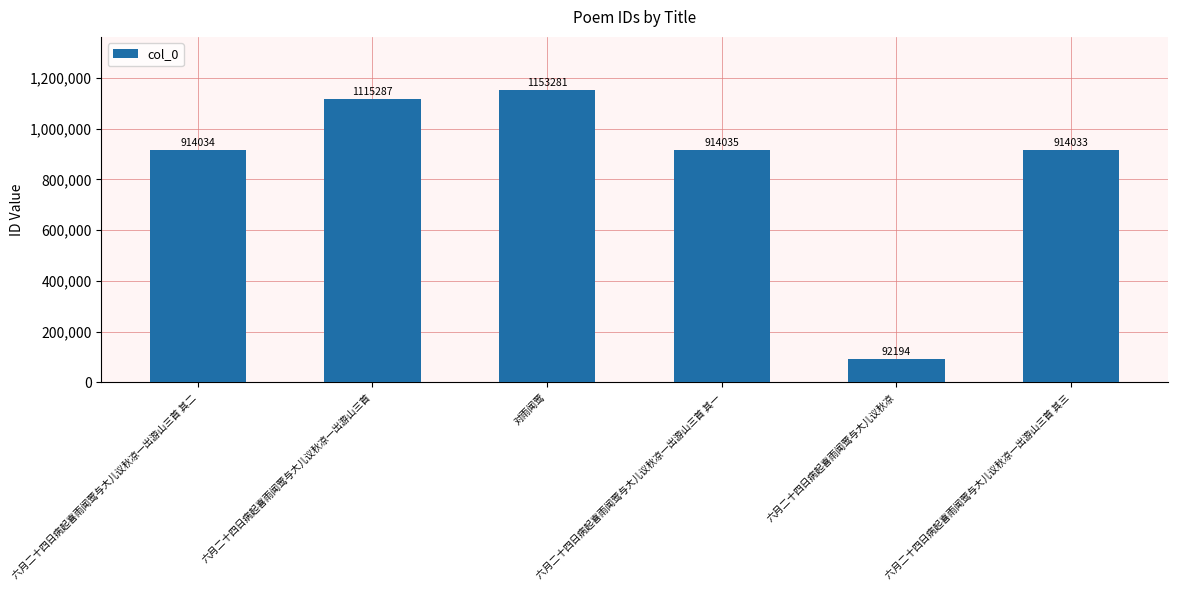

Reading left to right, list all the values displayed in this chart.

六月二十四日病起喜雨闻莺与大儿议秋凉一出游山三首 其二=914034	六月二十四日病起喜雨闻莺与大儿议秋凉一出游山三首=1115287	对雨闻莺=1153281	六月二十四日病起喜雨闻莺与大儿议秋凉一出游山三首 其一=914035	六月二十四日病起喜雨闻莺与大儿议秋凉=92194	六月二十四日病起喜雨闻莺与大儿议秋凉一出游山三首 其三=914033